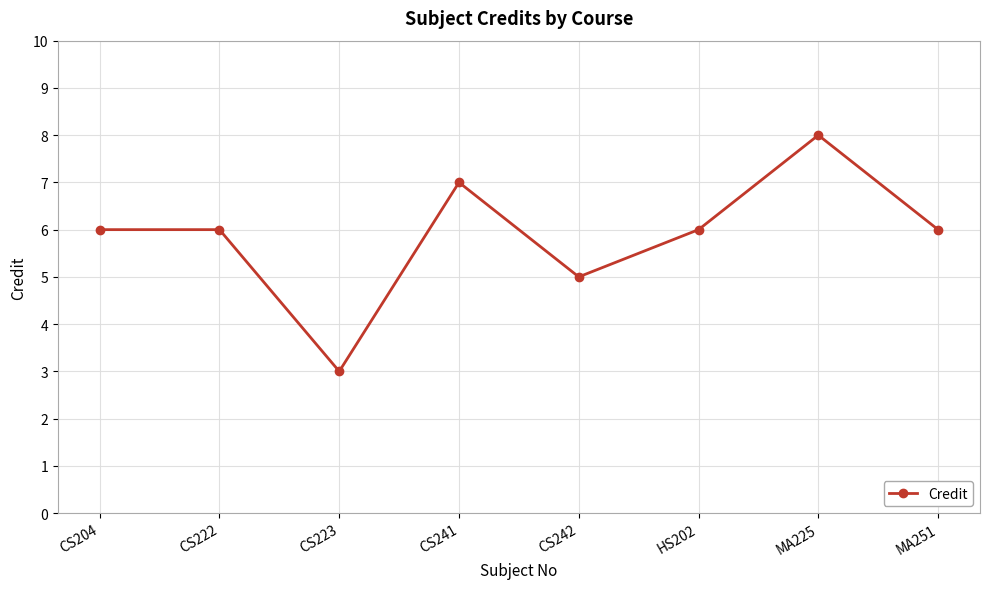

Reading left to right, list all the values displayed in this chart.

CS204=6	CS222=6	CS223=3	CS241=7	CS242=5	HS202=6	MA225=8	MA251=6